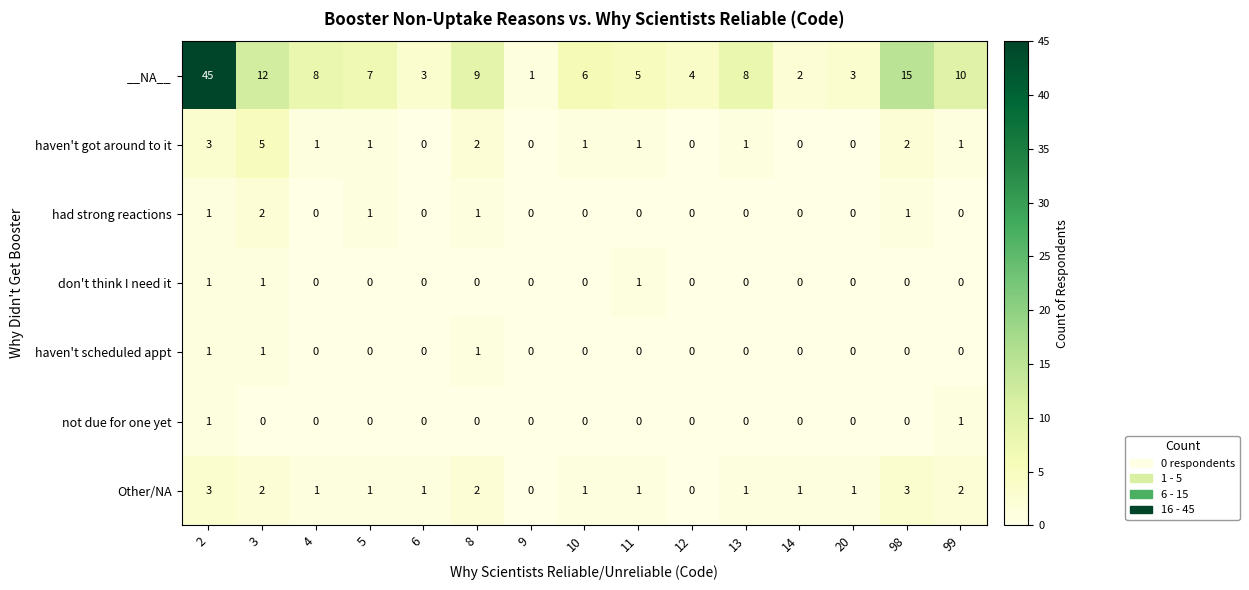

At which label does haven't got around to it reach its peak?

3